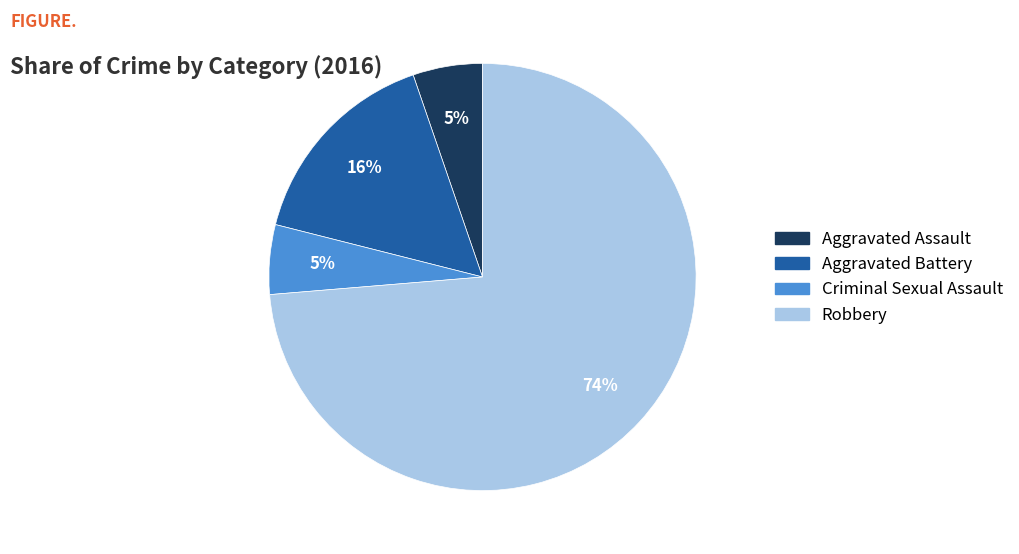

Count the number of slices in the pie.

4